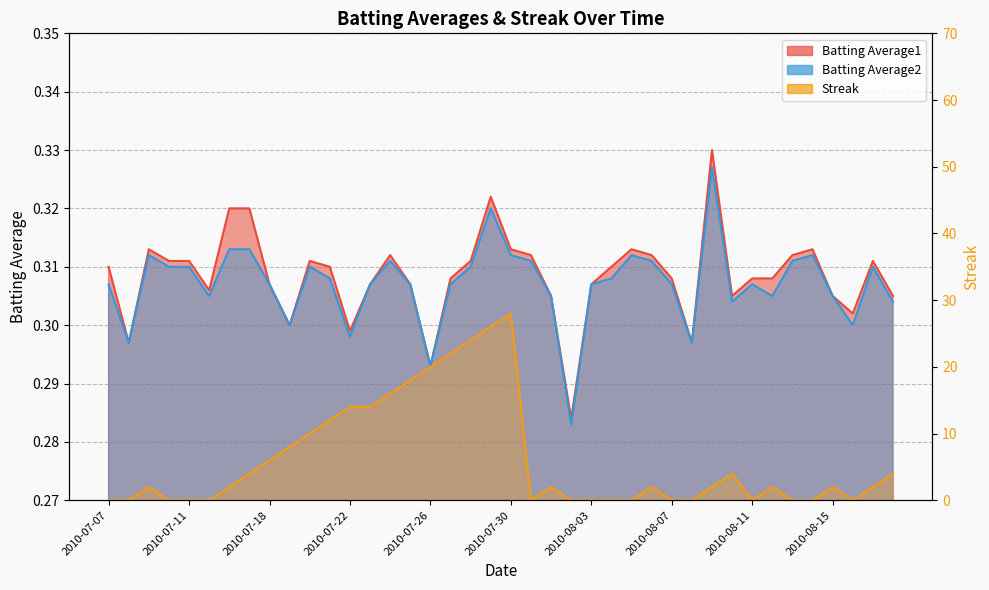

Reading left to right, extract all data points from this chart.

Batting Average1: 2010-07-07=0.3	2010-07-08=0.3	2010-07-09=0.3	2010-07-10=0.3	2010-07-11=0.3	2010-07-15=0.3	2010-07-16=0.3	2010-07-17=0.3	2010-07-18=0.3	2010-07-19=0.3	2010-07-20=0.3	2010-07-21=0.3	2010-07-22=0.3	2010-07-23=0.3	2010-07-24=0.3	2010-07-25=0.3	2010-07-26=0.3	2010-07-27=0.3	2010-07-28=0.3	2010-07-29=0.3	2010-07-30=0.3	2010-07-31=0.3	2010-08-01=0.3	2010-08-02=0.3	2010-08-03=0.3	2010-08-04=0.3	2010-08-05=0.3	2010-08-06=0.3	2010-08-07=0.3	2010-08-08=0.3	2010-08-09=0.3	2010-08-10=0.3	2010-08-11=0.3	2010-08-12=0.3	2010-08-13=0.3	2010-08-14=0.3	2010-08-15=0.3	2010-08-16=0.3	2010-08-17=0.3	2010-08-18=0.3
Batting Average2: 2010-07-07=0.3	2010-07-08=0.3	2010-07-09=0.3	2010-07-10=0.3	2010-07-11=0.3	2010-07-15=0.3	2010-07-16=0.3	2010-07-17=0.3	2010-07-18=0.3	2010-07-19=0.3	2010-07-20=0.3	2010-07-21=0.3	2010-07-22=0.3	2010-07-23=0.3	2010-07-24=0.3	2010-07-25=0.3	2010-07-26=0.3	2010-07-27=0.3	2010-07-28=0.3	2010-07-29=0.3	2010-07-30=0.3	2010-07-31=0.3	2010-08-01=0.3	2010-08-02=0.3	2010-08-03=0.3	2010-08-04=0.3	2010-08-05=0.3	2010-08-06=0.3	2010-08-07=0.3	2010-08-08=0.3	2010-08-09=0.3	2010-08-10=0.3	2010-08-11=0.3	2010-08-12=0.3	2010-08-13=0.3	2010-08-14=0.3	2010-08-15=0.3	2010-08-16=0.3	2010-08-17=0.3	2010-08-18=0.3
Streak: 2010-07-07=0.0	2010-07-08=0.0	2010-07-09=2.0	2010-07-10=0.0	2010-07-11=0.0	2010-07-15=0.0	2010-07-16=2.0	2010-07-17=4.0	2010-07-18=6.0	2010-07-19=8.0	2010-07-20=10.0	2010-07-21=12.0	2010-07-22=14.0	2010-07-23=14.0	2010-07-24=16.0	2010-07-25=18.0	2010-07-26=20.0	2010-07-27=22.0	2010-07-28=24.0	2010-07-29=26.0	2010-07-30=28.0	2010-07-31=0.0	2010-08-01=2.0	2010-08-02=0.0	2010-08-03=0.0	2010-08-04=0.0	2010-08-05=0.0	2010-08-06=2.0	2010-08-07=0.0	2010-08-08=0.0	2010-08-09=2.0	2010-08-10=4.0	2010-08-11=0.0	2010-08-12=2.0	2010-08-13=0.0	2010-08-14=0.0	2010-08-15=2.0	2010-08-16=0.0	2010-08-17=2.0	2010-08-18=4.0